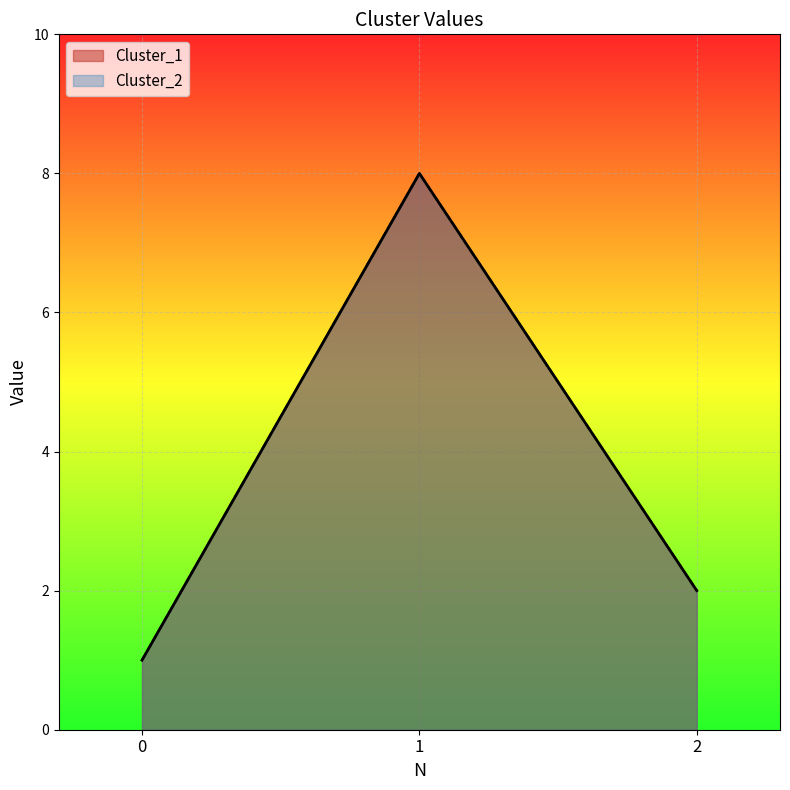

Which has a higher value, 0 or 1?

1